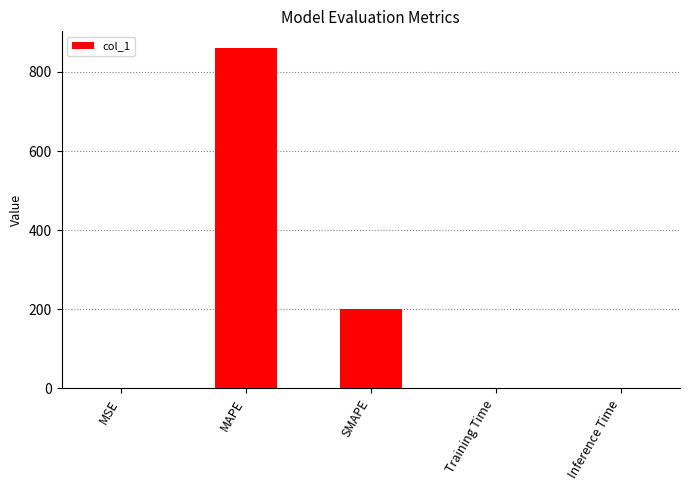

Which has a higher value, MAPE or Inference Time?

MAPE